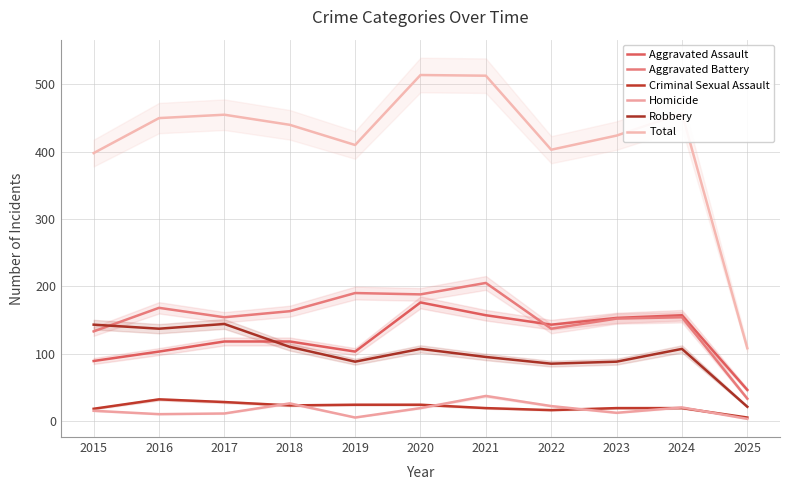

How many interior local peaks does the Criminal Sexual Assault series have?

1